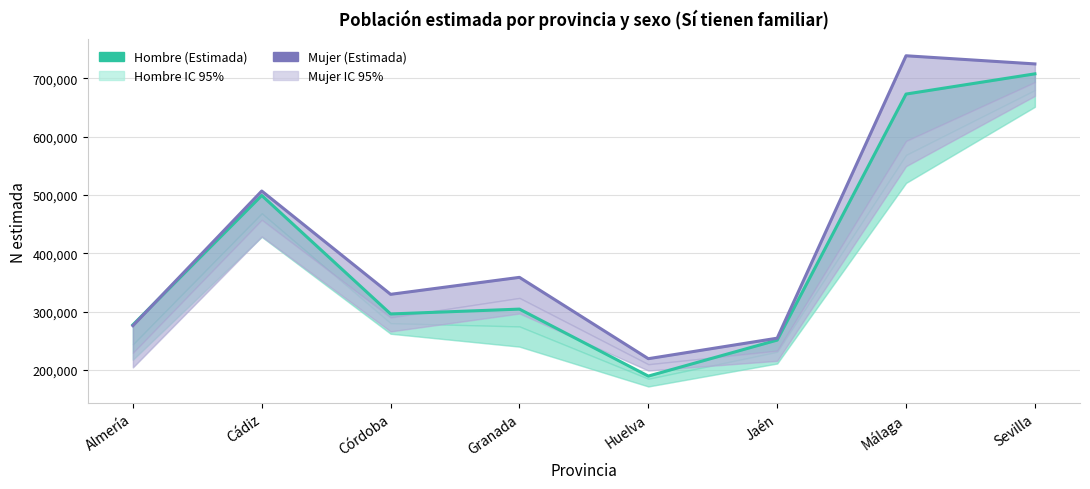

The value of Hombre (Estimada) at Almería is 91802. True or false?

False